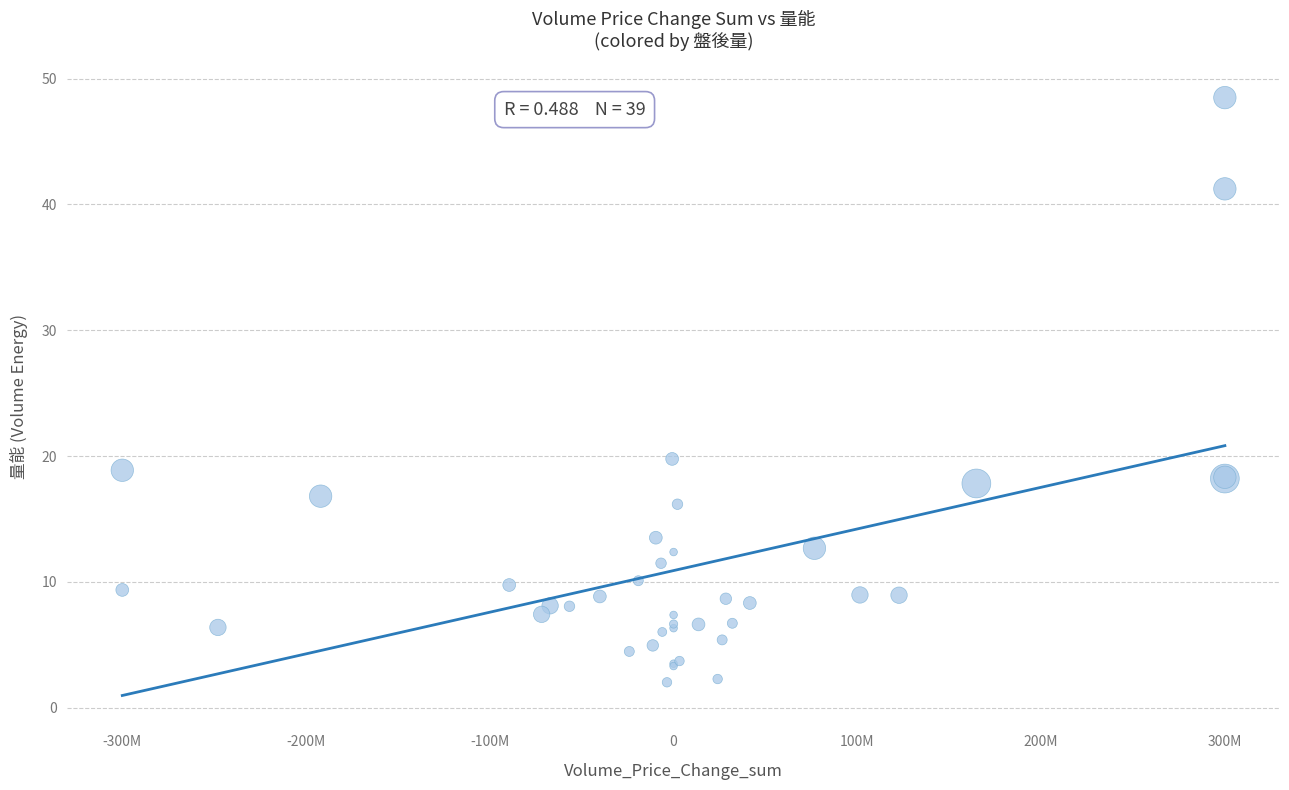

What Y value in the scatter plot is closest to 25?

19.8